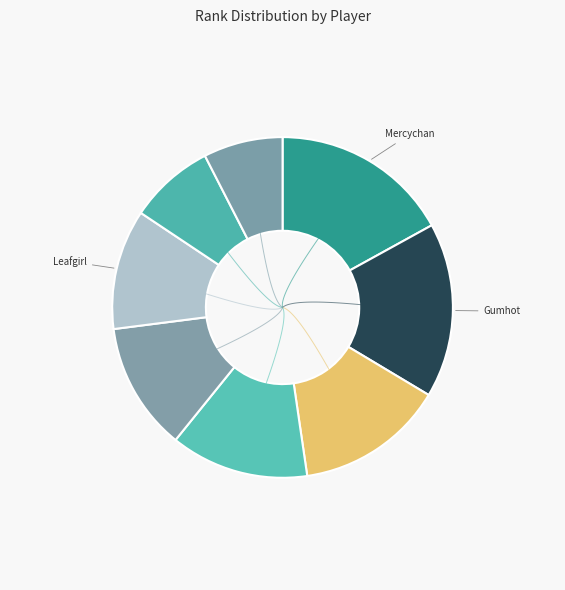

How much of the chart is everything except Leafgirl (Feb 15)?

88.6%